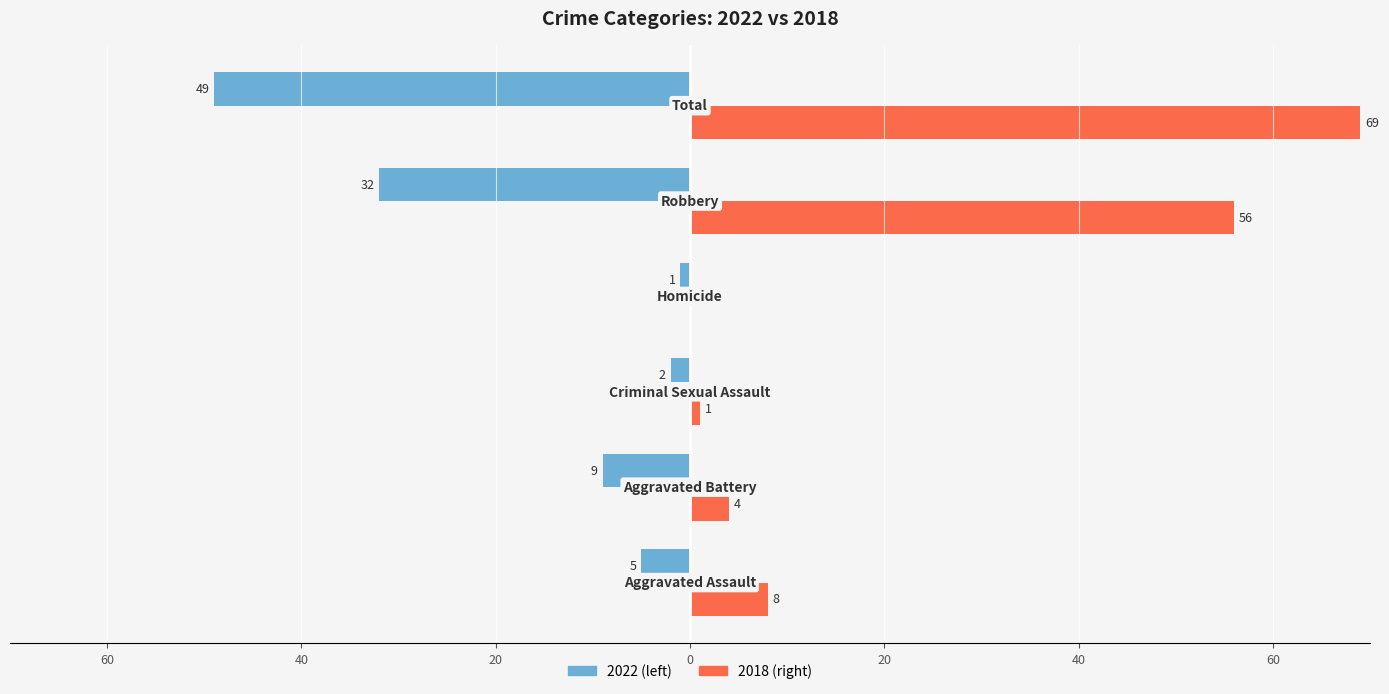

What is the label of the 5th bar from the left?

Robbery